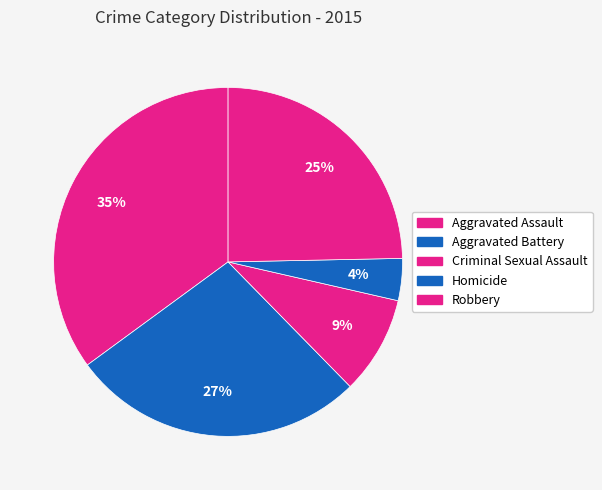

How many slices are in this pie chart?

5